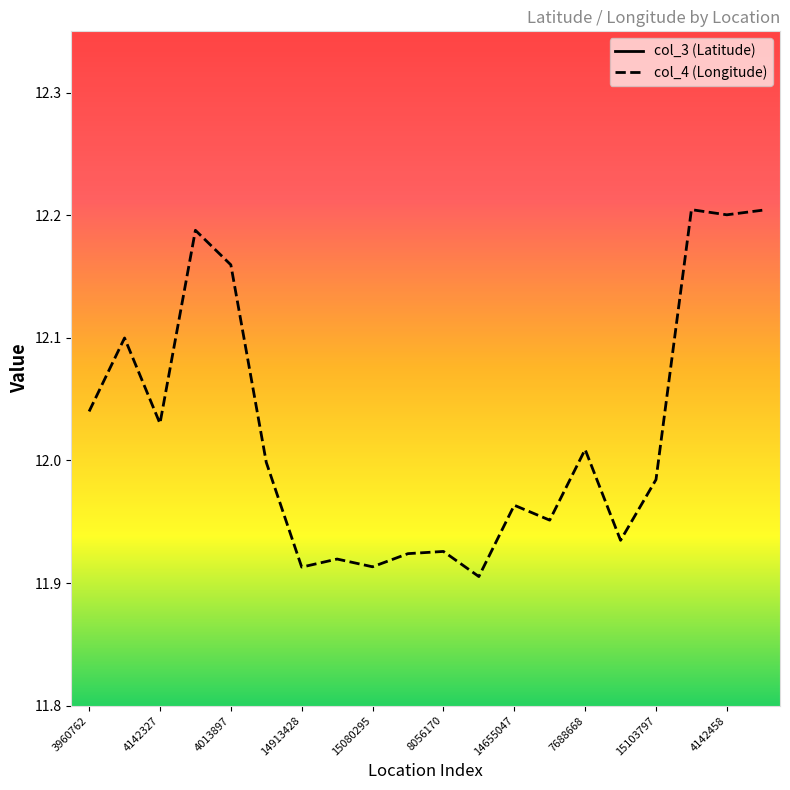

Does the chart have visible grid lines?

No